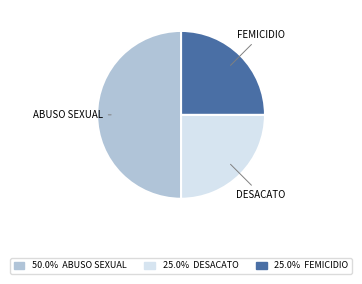

Is DESACATO the majority of the pie?

No